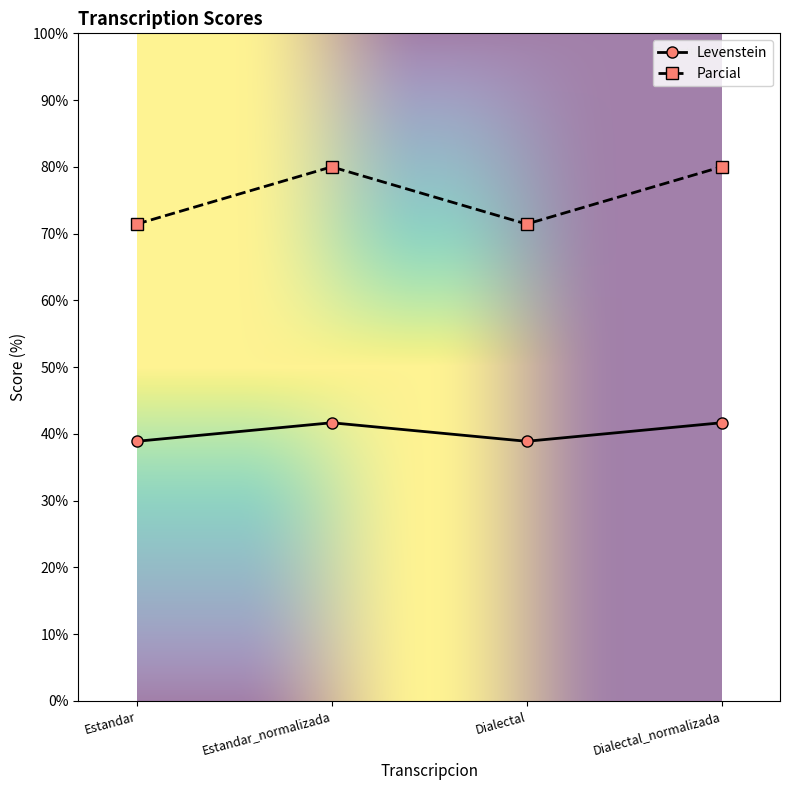

What position from the right is Estandar_normalizada?

3